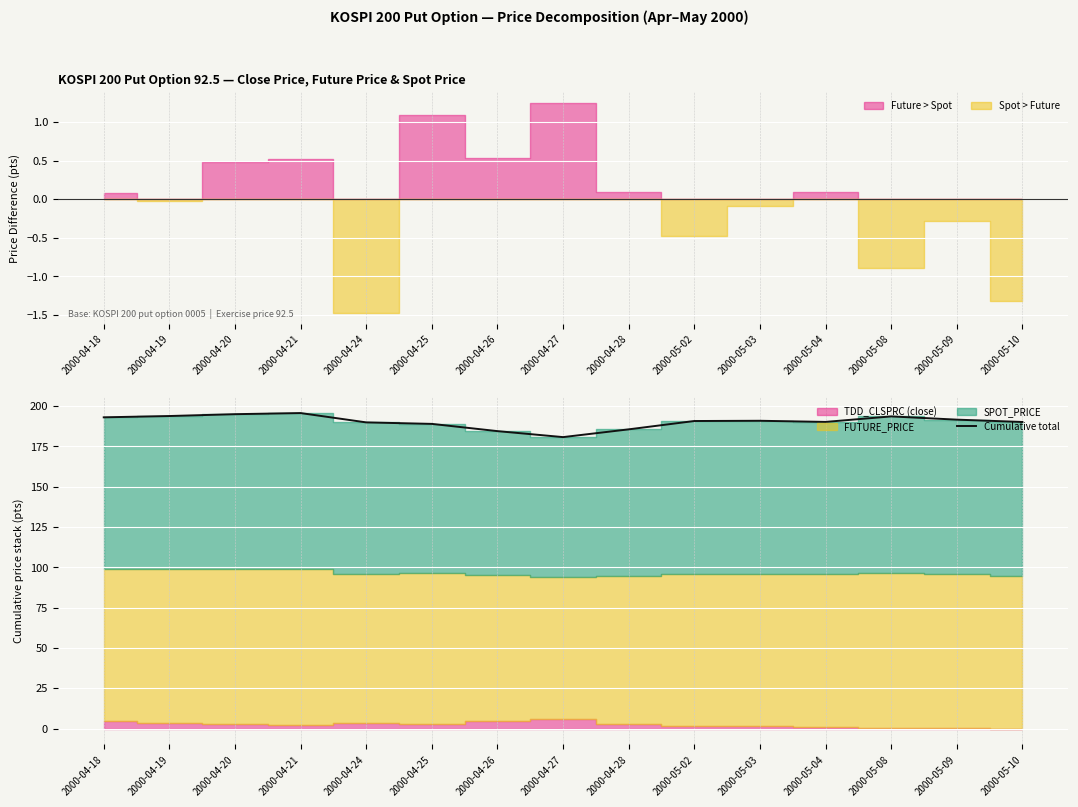

What is the value of the 8th point from the left?

180.8